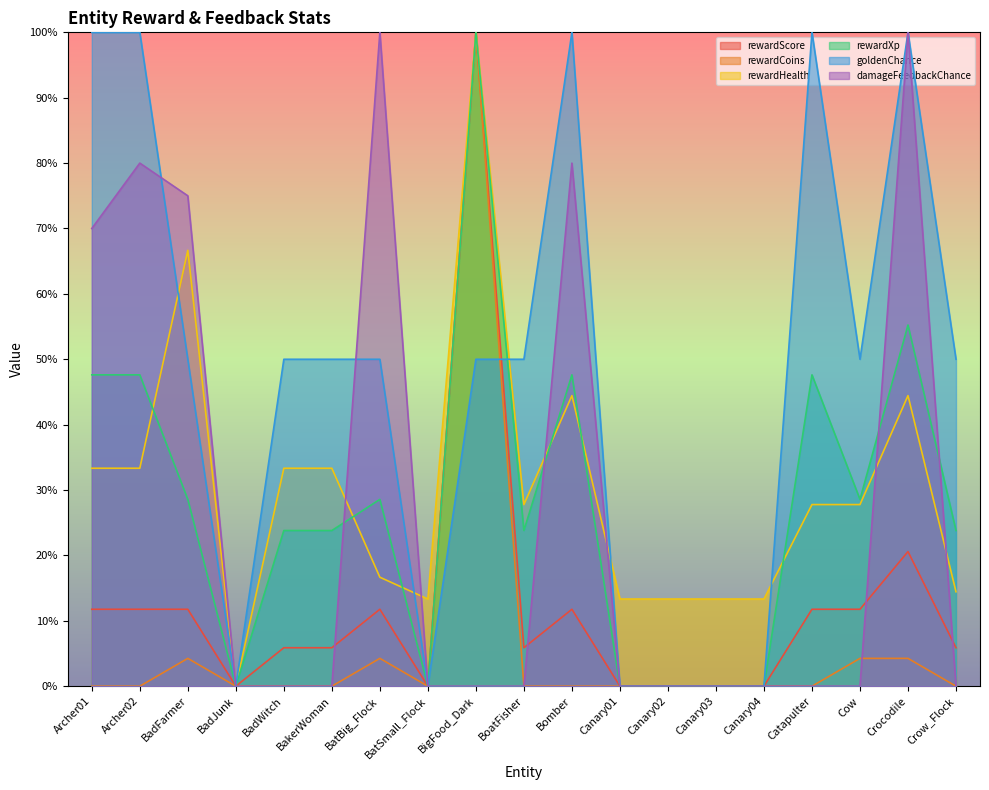

Is it true that damageFeedbackChance equals 0.8 at Bomber?

True